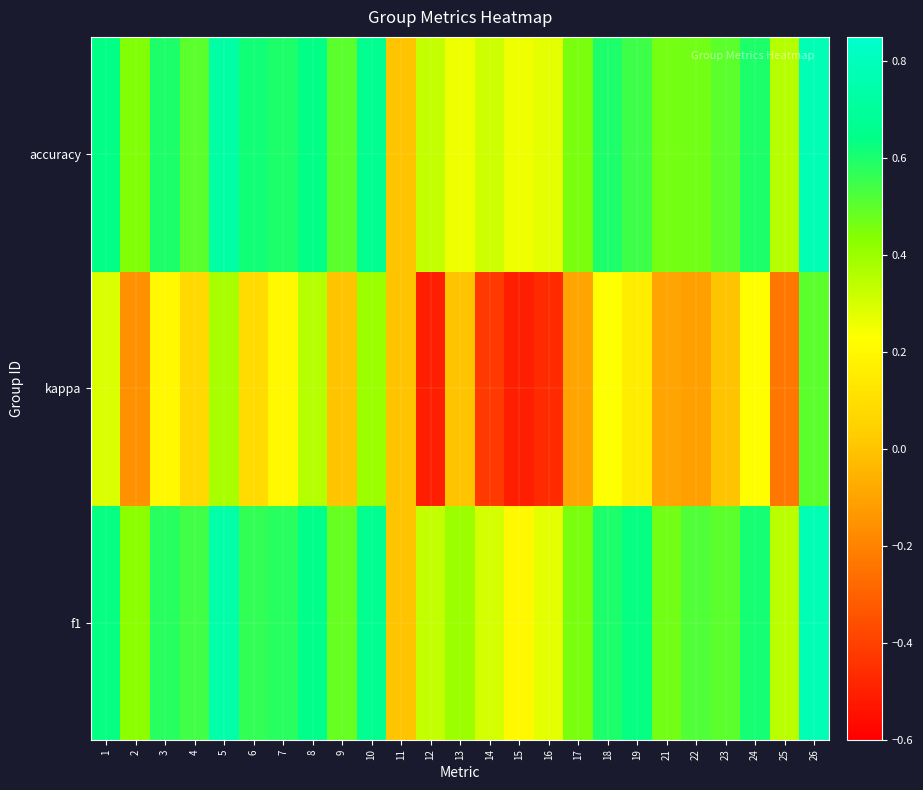

Between 11 and 7, which is larger?

7